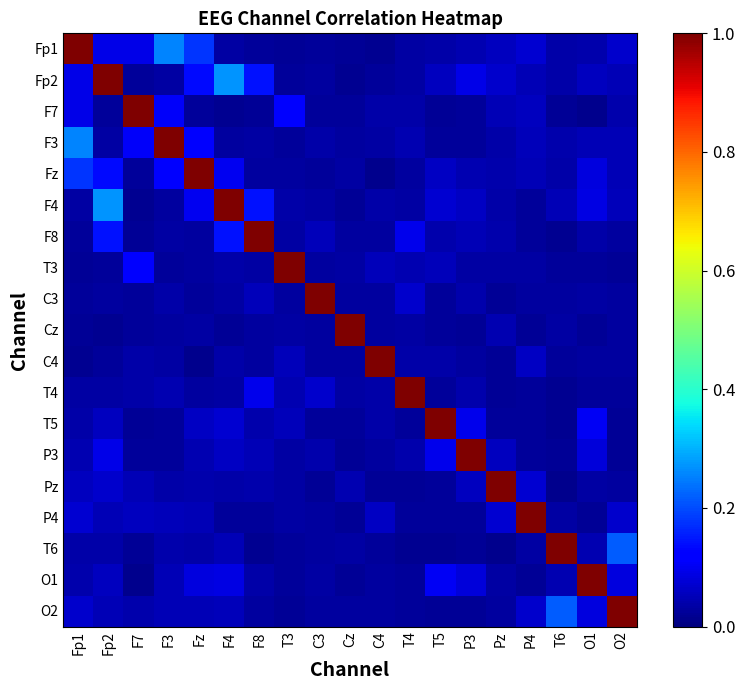

Reading left to right, transcribe all the data shown in this chart.

Fp1: Fp1=1.0	Fp2=0.1	F7=0.1	F3=0.3	Fz=0.2	F4=0.0	F8=0.0	T3=0.0	C3=0.0	Cz=0.0	C4=0.0	T4=0.0	T5=0.0	P3=0.0	Pz=0.1	P4=0.1	T6=0.0	O1=0.0	O2=0.1
Fp2: Fp1=0.1	Fp2=1.0	F7=0.0	F3=0.0	Fz=0.1	F4=0.3	F8=0.1	T3=0.0	C3=0.0	Cz=0.0	C4=0.0	T4=0.0	T5=0.1	P3=0.1	Pz=0.1	P4=0.0	T6=0.0	O1=0.1	O2=0.0
F7: Fp1=0.1	Fp2=0.0	F7=1.0	F3=0.1	Fz=0.0	F4=0.0	F8=0.0	T3=0.1	C3=0.0	Cz=0.0	C4=0.0	T4=0.0	T5=0.0	P3=0.0	Pz=0.0	P4=0.1	T6=0.0	O1=0.0	O2=0.0
F3: Fp1=0.3	Fp2=0.0	F7=0.1	F3=1.0	Fz=0.1	F4=0.0	F8=0.0	T3=0.0	C3=0.0	Cz=0.0	C4=0.0	T4=0.0	T5=0.0	P3=0.0	Pz=0.0	P4=0.1	T6=0.0	O1=0.0	O2=0.0
Fz: Fp1=0.2	Fp2=0.1	F7=0.0	F3=0.1	Fz=1.0	F4=0.1	F8=0.0	T3=0.0	C3=0.0	Cz=0.0	C4=0.0	T4=0.0	T5=0.1	P3=0.0	Pz=0.0	P4=0.0	T6=0.0	O1=0.1	O2=0.1
F4: Fp1=0.0	Fp2=0.3	F7=0.0	F3=0.0	Fz=0.1	F4=1.0	F8=0.1	T3=0.0	C3=0.0	Cz=0.0	C4=0.0	T4=0.0	T5=0.1	P3=0.1	Pz=0.0	P4=0.0	T6=0.0	O1=0.1	O2=0.1
F8: Fp1=0.0	Fp2=0.1	F7=0.0	F3=0.0	Fz=0.0	F4=0.1	F8=1.0	T3=0.0	C3=0.1	Cz=0.0	C4=0.0	T4=0.1	T5=0.0	P3=0.0	Pz=0.0	P4=0.0	T6=0.0	O1=0.0	O2=0.0
T3: Fp1=0.0	Fp2=0.0	F7=0.1	F3=0.0	Fz=0.0	F4=0.0	F8=0.0	T3=1.0	C3=0.0	Cz=0.0	C4=0.1	T4=0.0	T5=0.1	P3=0.0	Pz=0.0	P4=0.0	T6=0.0	O1=0.0	O2=0.0
C3: Fp1=0.0	Fp2=0.0	F7=0.0	F3=0.0	Fz=0.0	F4=0.0	F8=0.1	T3=0.0	C3=1.0	Cz=0.0	C4=0.0	T4=0.1	T5=0.0	P3=0.0	Pz=0.0	P4=0.0	T6=0.0	O1=0.0	O2=0.0
Cz: Fp1=0.0	Fp2=0.0	F7=0.0	F3=0.0	Fz=0.0	F4=0.0	F8=0.0	T3=0.0	C3=0.0	Cz=1.0	C4=0.0	T4=0.0	T5=0.0	P3=0.0	Pz=0.0	P4=0.0	T6=0.0	O1=0.0	O2=0.0
C4: Fp1=0.0	Fp2=0.0	F7=0.0	F3=0.0	Fz=0.0	F4=0.0	F8=0.0	T3=0.1	C3=0.0	Cz=0.0	C4=1.0	T4=0.0	T5=0.0	P3=0.0	Pz=0.0	P4=0.1	T6=0.0	O1=0.0	O2=0.0
T4: Fp1=0.0	Fp2=0.0	F7=0.0	F3=0.0	Fz=0.0	F4=0.0	F8=0.1	T3=0.0	C3=0.1	Cz=0.0	C4=0.0	T4=1.0	T5=0.0	P3=0.0	Pz=0.0	P4=0.0	T6=0.0	O1=0.0	O2=0.0
T5: Fp1=0.0	Fp2=0.1	F7=0.0	F3=0.0	Fz=0.1	F4=0.1	F8=0.0	T3=0.1	C3=0.0	Cz=0.0	C4=0.0	T4=0.0	T5=1.0	P3=0.1	Pz=0.0	P4=0.0	T6=0.0	O1=0.1	O2=0.0
P3: Fp1=0.0	Fp2=0.1	F7=0.0	F3=0.0	Fz=0.0	F4=0.1	F8=0.0	T3=0.0	C3=0.0	Cz=0.0	C4=0.0	T4=0.0	T5=0.1	P3=1.0	Pz=0.1	P4=0.0	T6=0.0	O1=0.1	O2=0.0
Pz: Fp1=0.1	Fp2=0.1	F7=0.0	F3=0.0	Fz=0.0	F4=0.0	F8=0.0	T3=0.0	C3=0.0	Cz=0.0	C4=0.0	T4=0.0	T5=0.0	P3=0.1	Pz=1.0	P4=0.1	T6=0.0	O1=0.0	O2=0.0
P4: Fp1=0.1	Fp2=0.0	F7=0.1	F3=0.1	Fz=0.0	F4=0.0	F8=0.0	T3=0.0	C3=0.0	Cz=0.0	C4=0.1	T4=0.0	T5=0.0	P3=0.0	Pz=0.1	P4=1.0	T6=0.0	O1=0.0	O2=0.1
T6: Fp1=0.0	Fp2=0.0	F7=0.0	F3=0.0	Fz=0.0	F4=0.0	F8=0.0	T3=0.0	C3=0.0	Cz=0.0	C4=0.0	T4=0.0	T5=0.0	P3=0.0	Pz=0.0	P4=0.0	T6=1.0	O1=0.0	O2=0.2
O1: Fp1=0.0	Fp2=0.1	F7=0.0	F3=0.0	Fz=0.1	F4=0.1	F8=0.0	T3=0.0	C3=0.0	Cz=0.0	C4=0.0	T4=0.0	T5=0.1	P3=0.1	Pz=0.0	P4=0.0	T6=0.0	O1=1.0	O2=0.1
O2: Fp1=0.1	Fp2=0.0	F7=0.0	F3=0.0	Fz=0.1	F4=0.1	F8=0.0	T3=0.0	C3=0.0	Cz=0.0	C4=0.0	T4=0.0	T5=0.0	P3=0.0	Pz=0.0	P4=0.1	T6=0.2	O1=0.1	O2=1.0